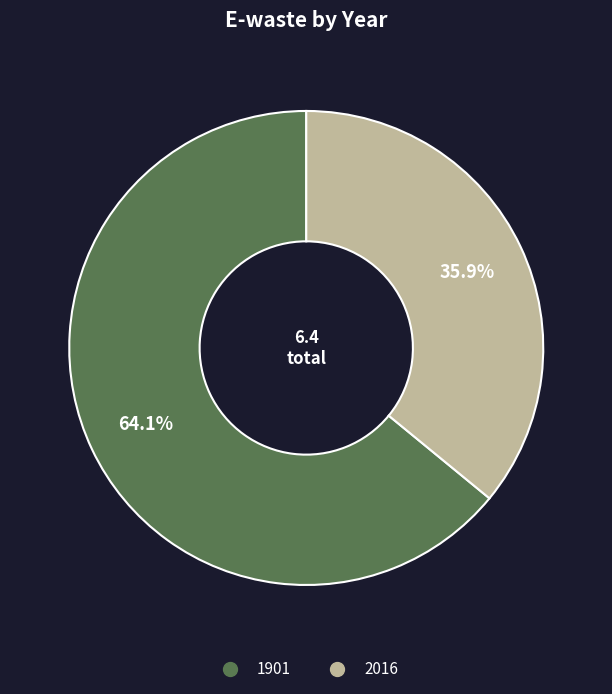

Is the sum of 1901 and 2016 greater than half?

Yes